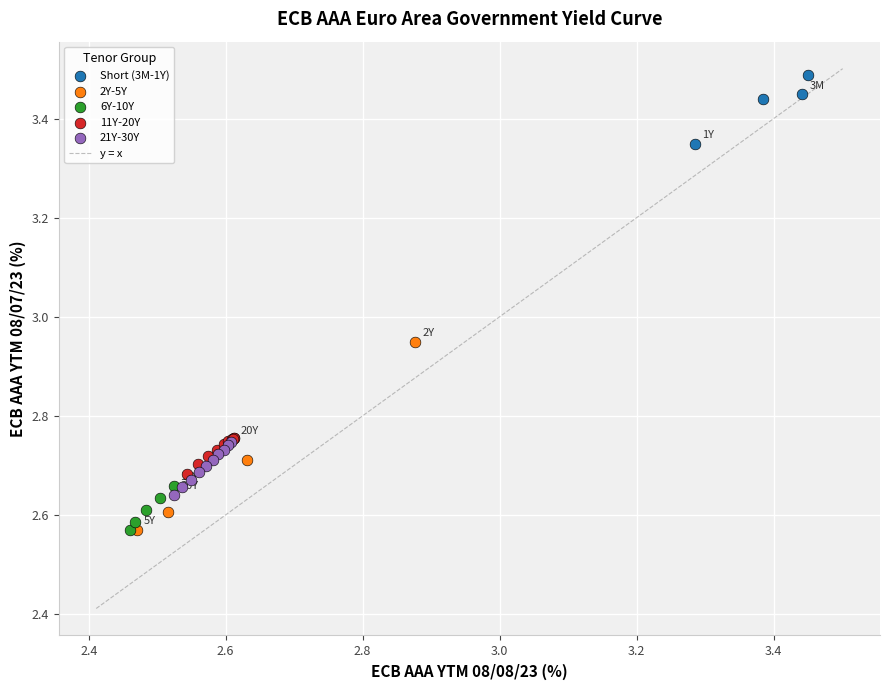

Which series contains the highest Y value?

Short (3M-1Y)